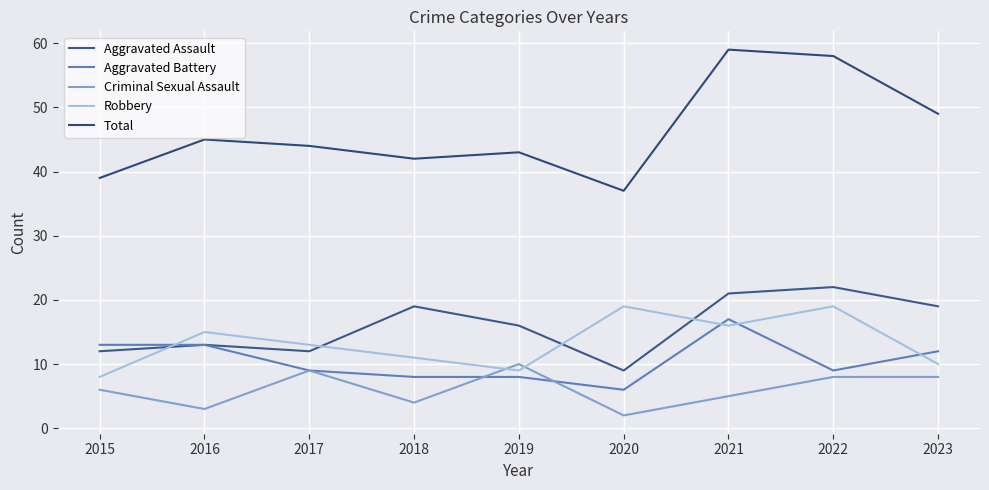

Which label corresponds to the smallest value in the chart?

2020